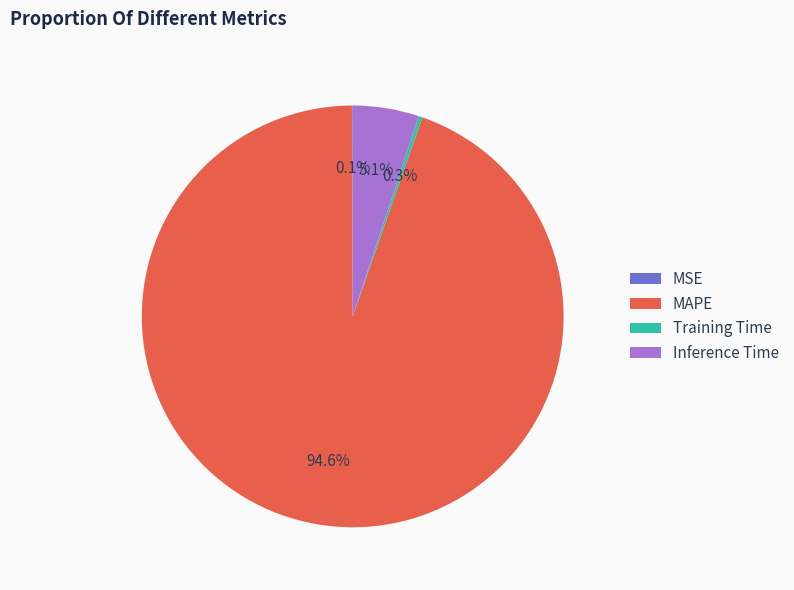

Which slice is the largest?

MAPE